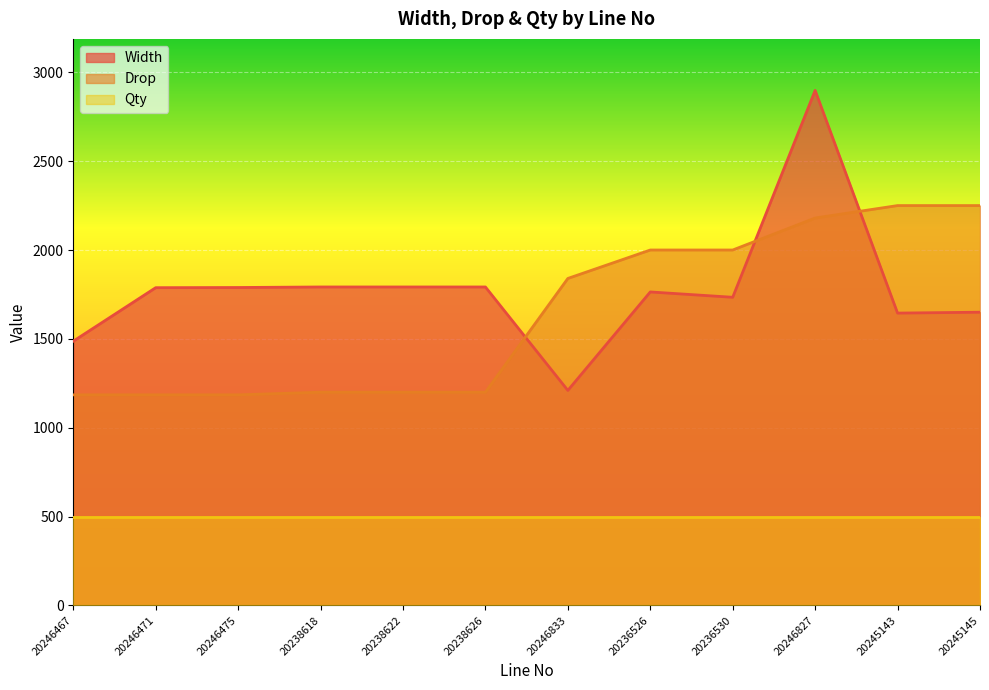

At 20246475, list the series in order from smallest to largest.

Qty, Drop, Width